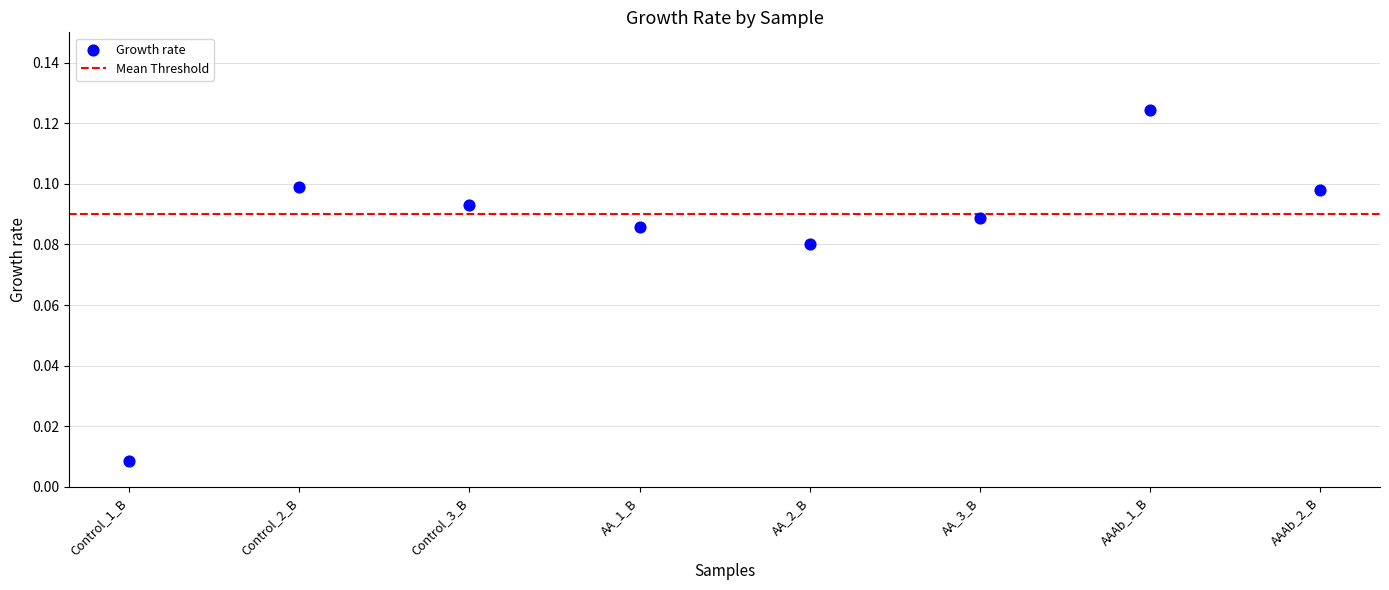

How many points are shown in the scatter plot?

8